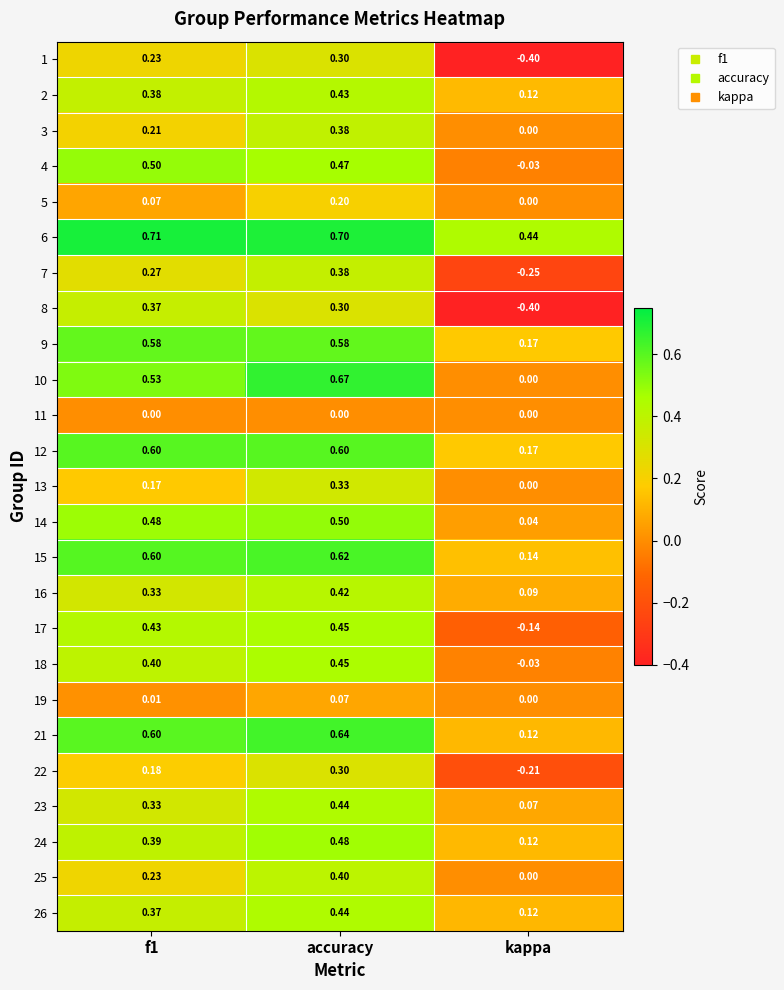

What is the spread (max minus min) of values at f1?

0.7